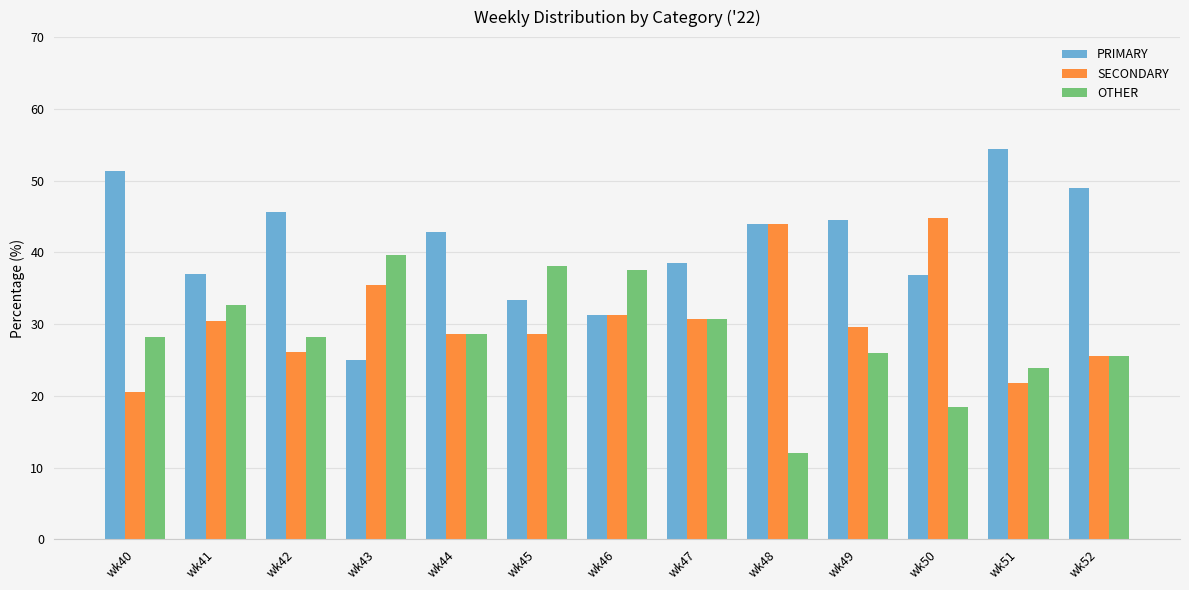

What is the difference between the second highest and second lowest values in the OTHER series?

19.7